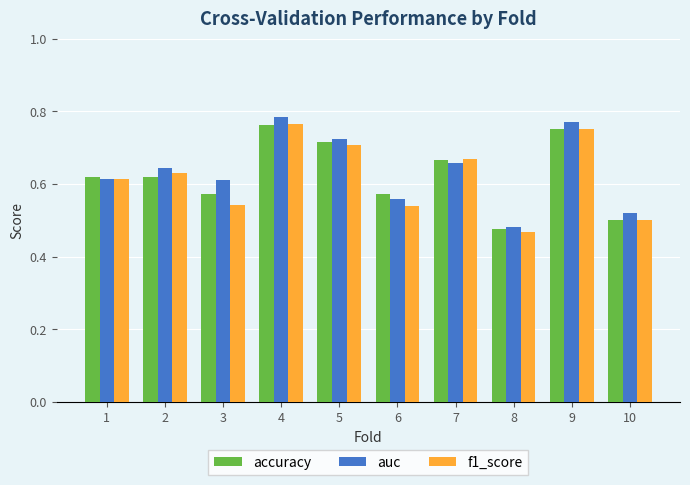

Which category has the lowest value in the accuracy series?

8